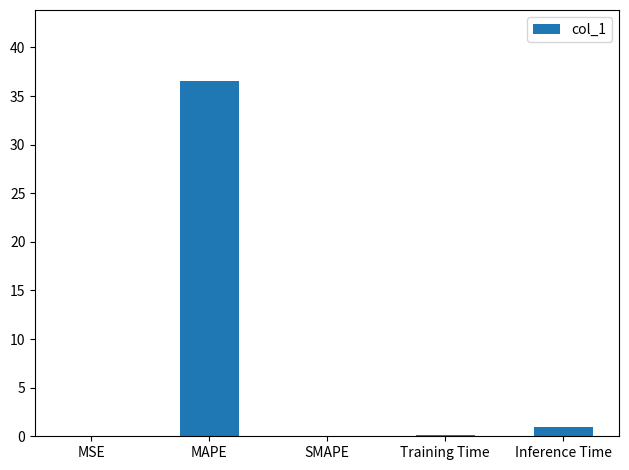

Which category has the highest value across all series?

MAPE